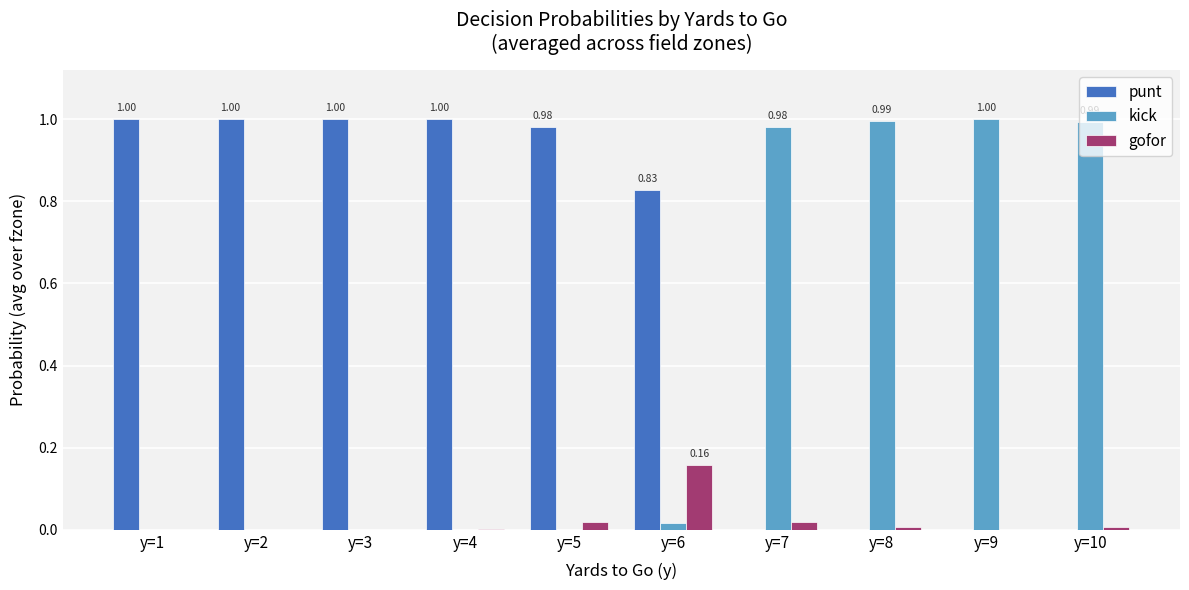

What are all the series names shown in the legend?

punt, kick, gofor